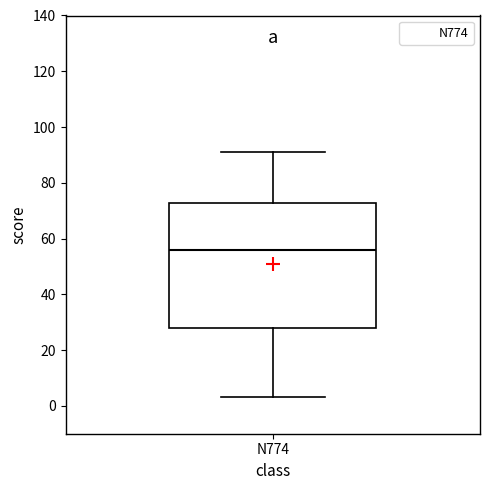

Read this box plot against the y-axis: the position of the median line, the range covered by the box, and the ends of both whiskers. The values are not printed on the chart, so give them approximately, as read against the axis.

median 56, box 28 to 72, whiskers 4 to 92